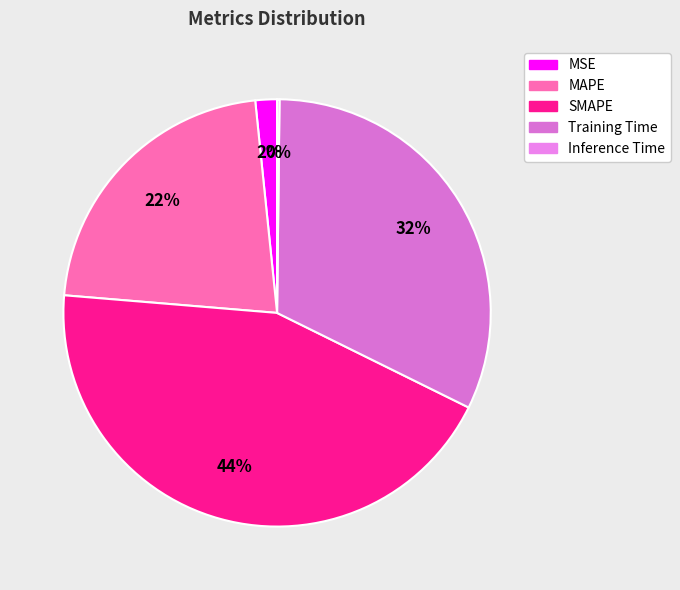

Approximately how many times larger is the value at SMAPE compared to MAPE?

2.0